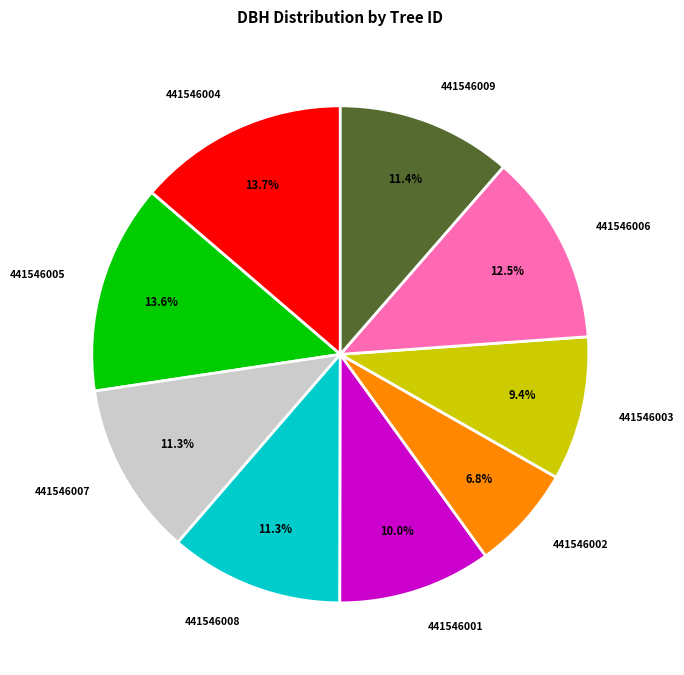

Does 441546002 account for over 50% of the chart?

No